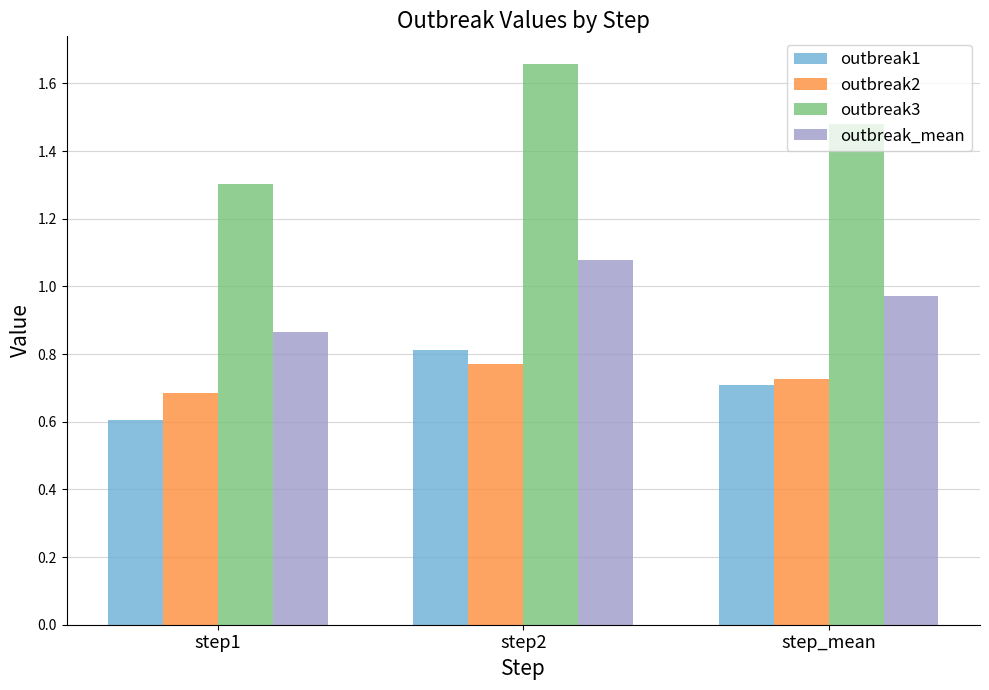

The value of outbreak2 at step1 is 0.7. True or false?

True